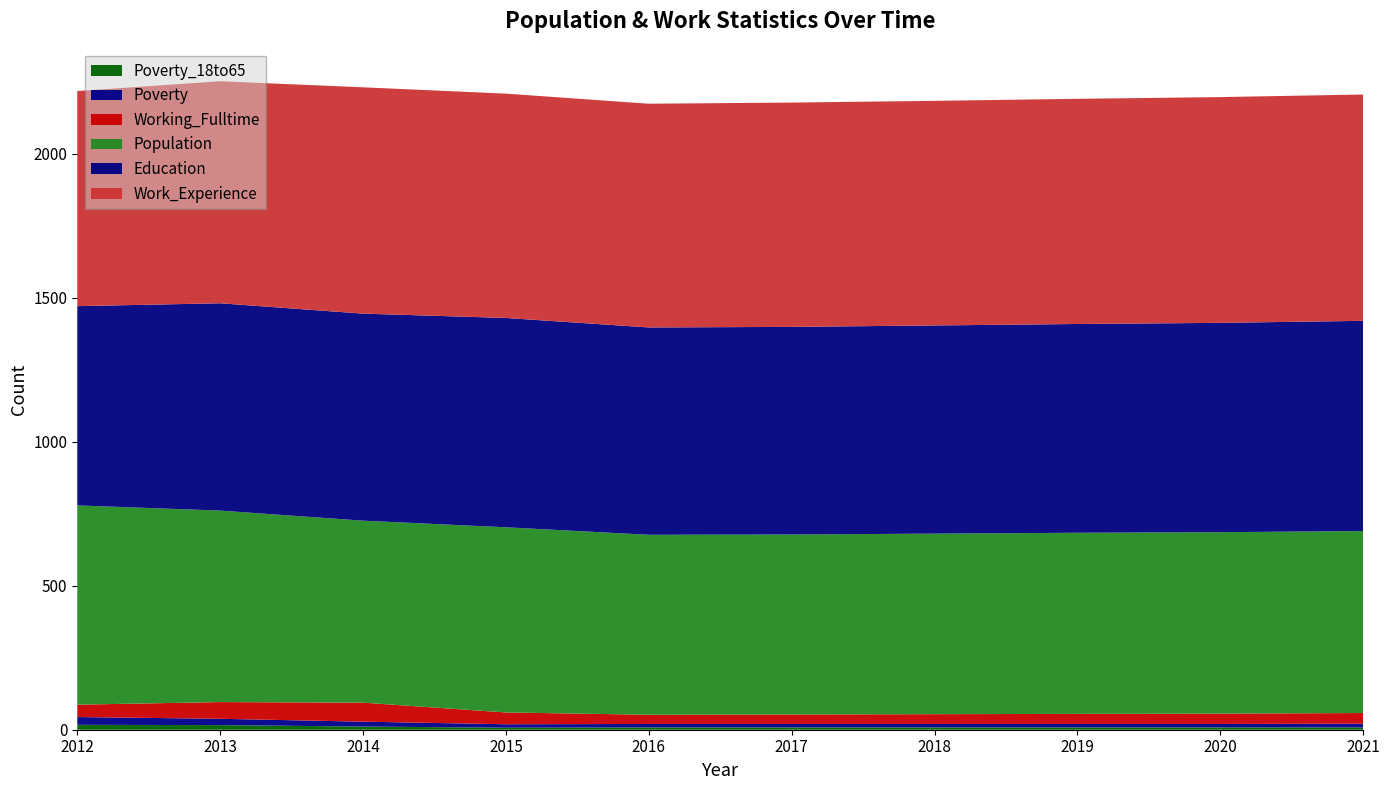

Reading left to right, what are all the values shown in this chart?

Poverty_18to65: 2012=17	2013=16	2014=11	2015=7	2016=8	2017=8	2018=8	2019=8	2020=8	2021=8
Poverty: 2012=27	2013=22	2014=17	2015=12	2016=12	2017=12	2018=12	2019=12	2020=12	2021=13
Education: 2012=692	2013=720	2014=719	2015=727	2016=720	2017=721	2018=723	2019=725	2020=727	2021=730
Work_Experience: 2012=747	2013=771	2014=786	2015=779	2016=777	2017=779	2018=780	2019=782	2020=784	2021=786
Population: 2012=692	2013=665	2014=632	2015=643	2016=625	2017=625	2018=627	2019=629	2020=630	2021=632
Working_Fulltime: 2012=43	2013=58	2014=66	2015=41	2016=32	2017=33	2018=34	2019=35	2020=36	2021=37